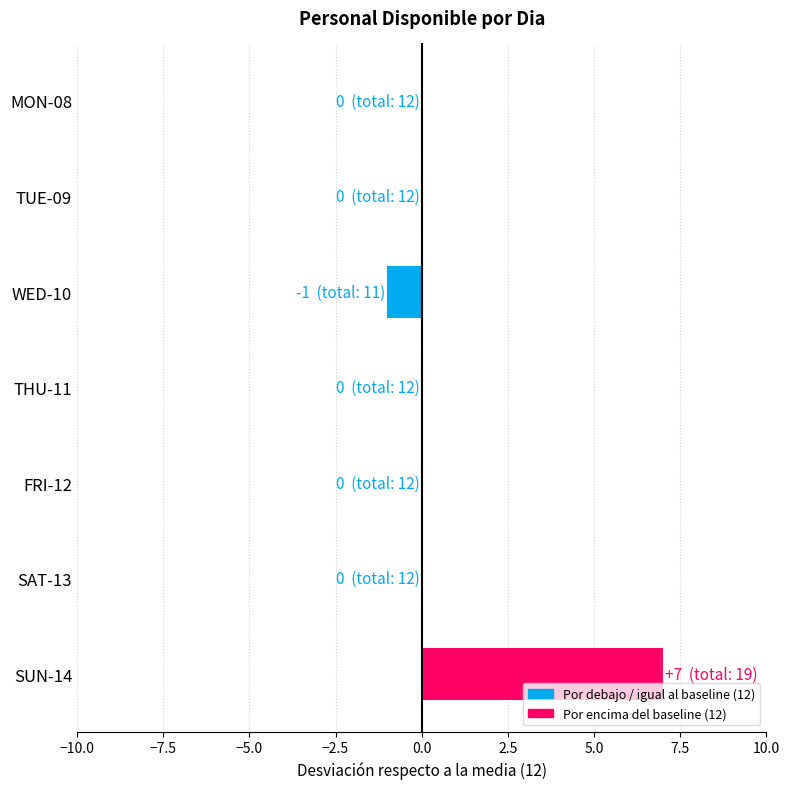

How many data points does each series have?

7